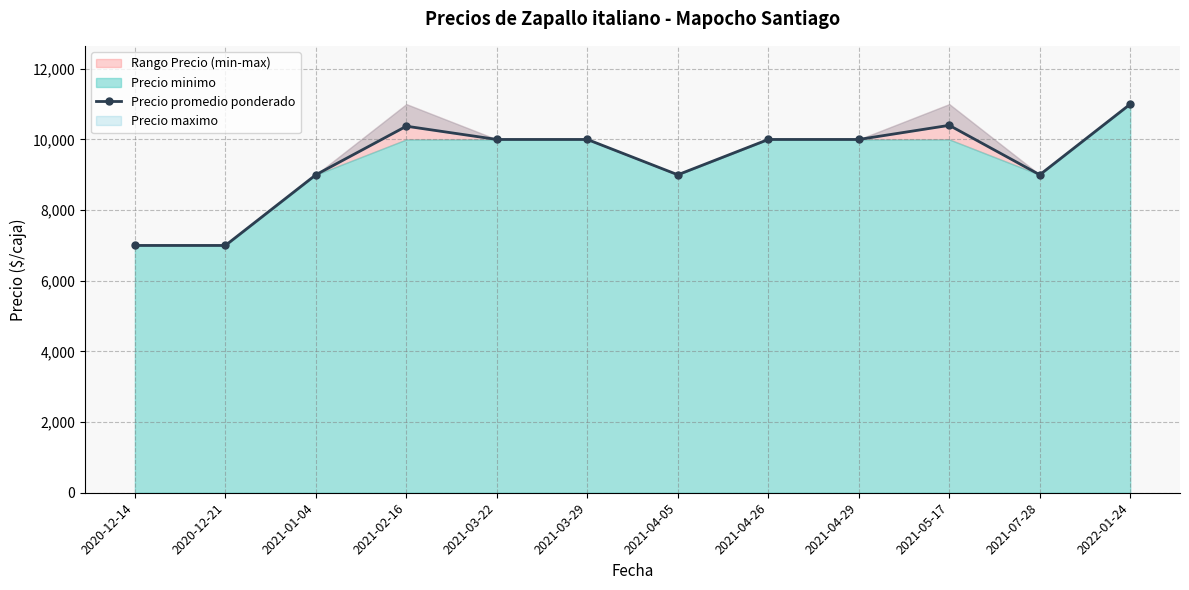

Approximately how many times larger is the value at 2021-05-17 compared to 2021-04-29?

1.0